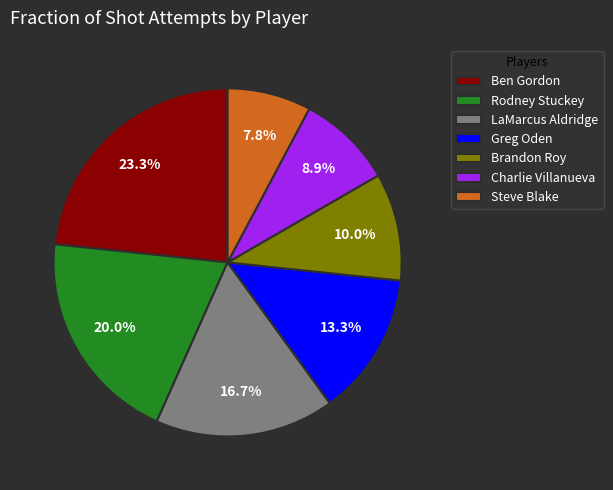

To the nearest percent, what percentage of the pie is LaMarcus Aldridge?

17%